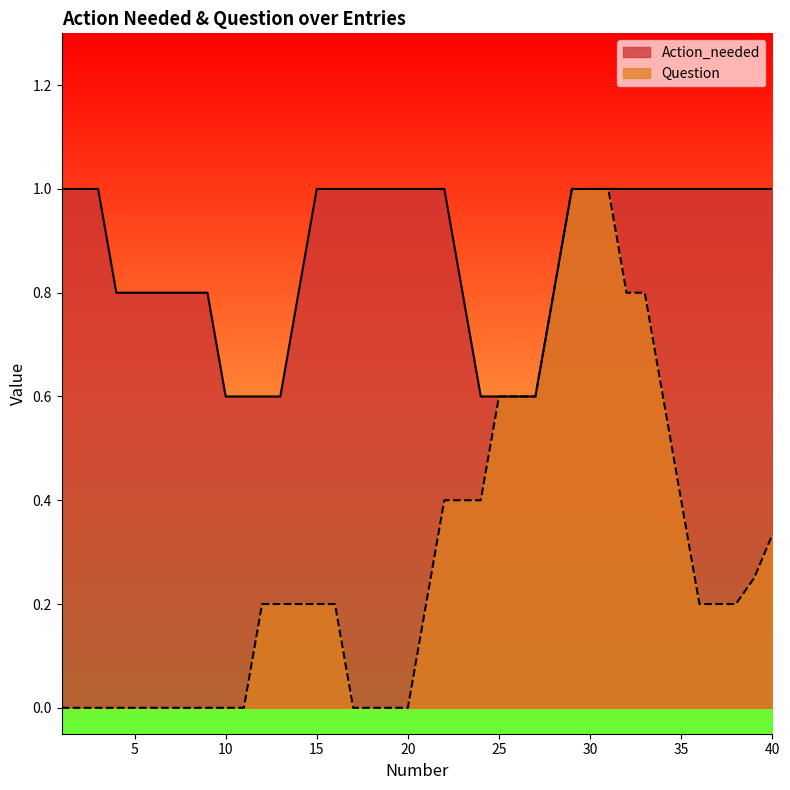

What is the highest value of the Action_needed series?

1.0